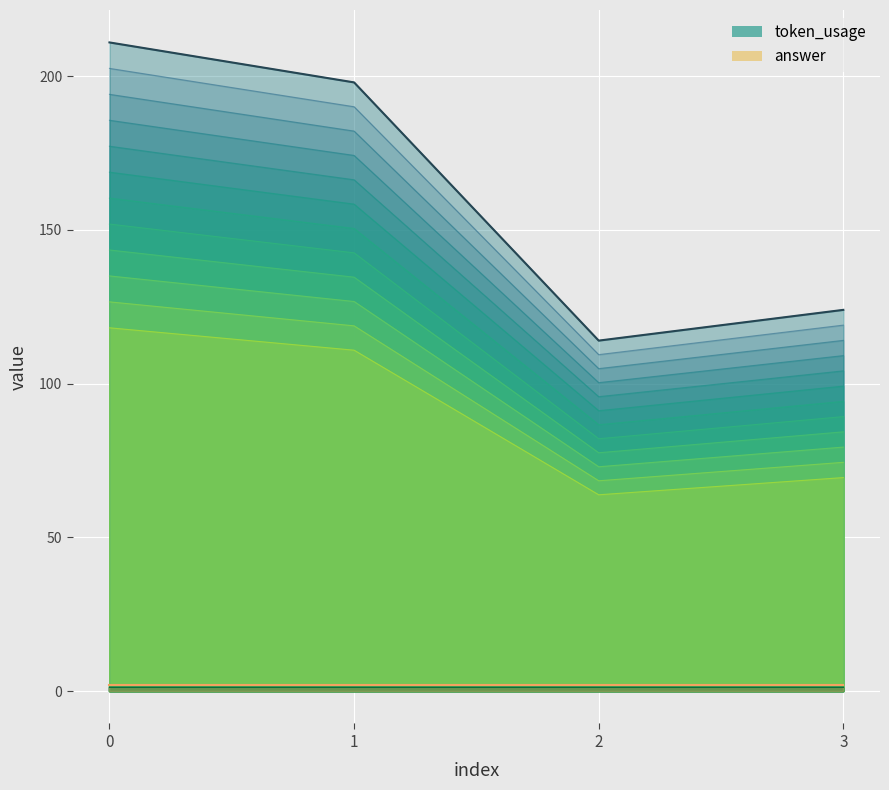

Rank the categories by value from highest to lowest.

0, 1, 3, 2